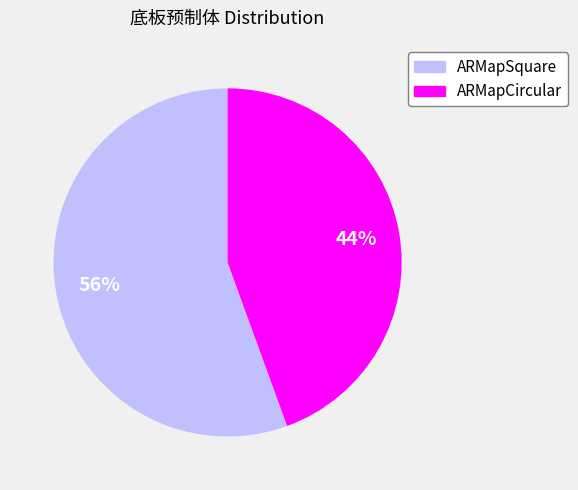

To the nearest percent, what is the combined percentage of ARMapCircular and ARMapSquare?

100%